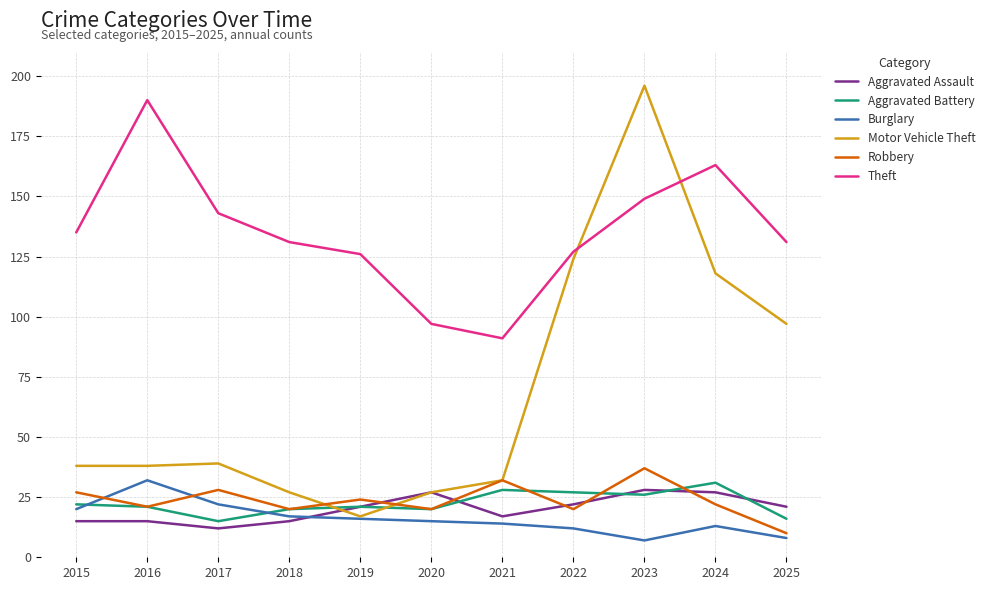

True or false: Aggravated Assault and Theft cross at least once.

False